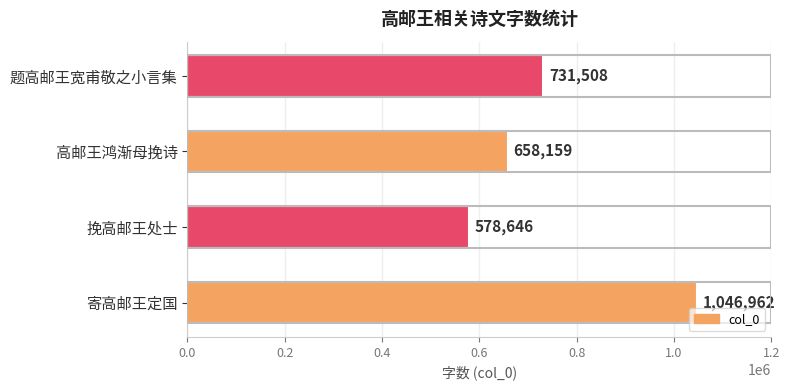

What is the difference between the values at 寄高邮王定国 and 题高邮王宽甫敬之小言集?

315454